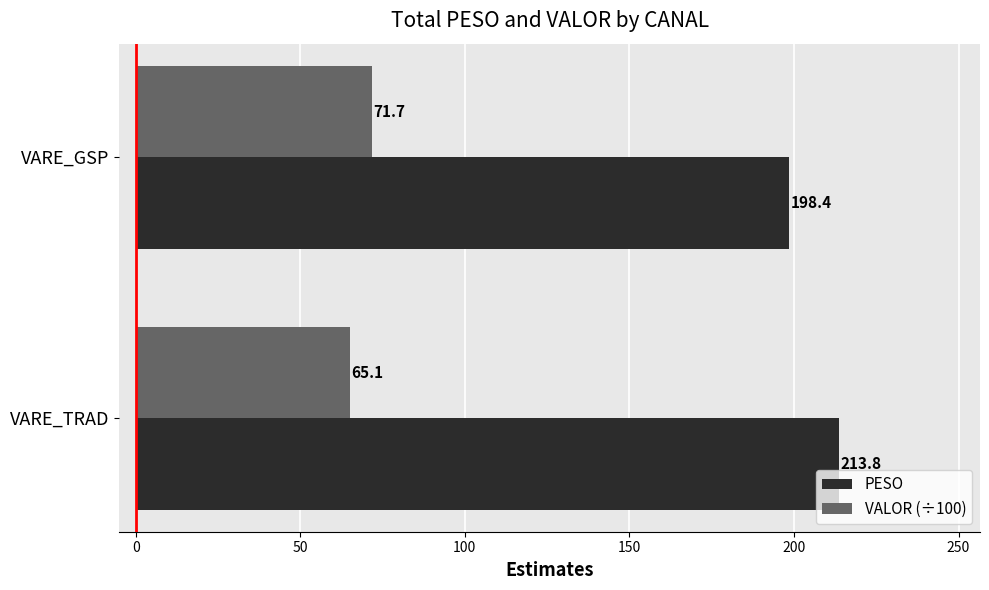

The PESO series shows 111.3 at VARE_TRAD. True or false?

False